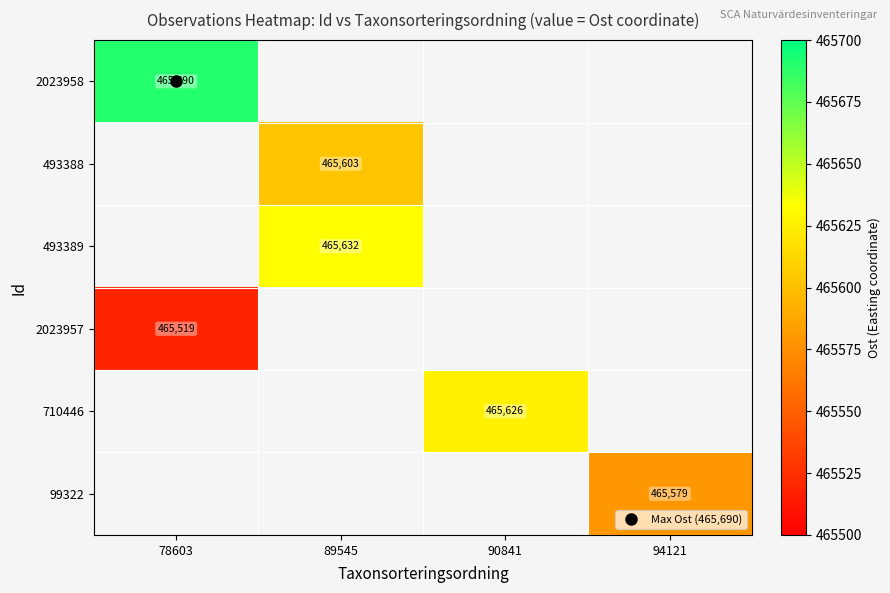

List the labels in order of 710446 value, smallest first.

78603, 89545, 90841, 94121